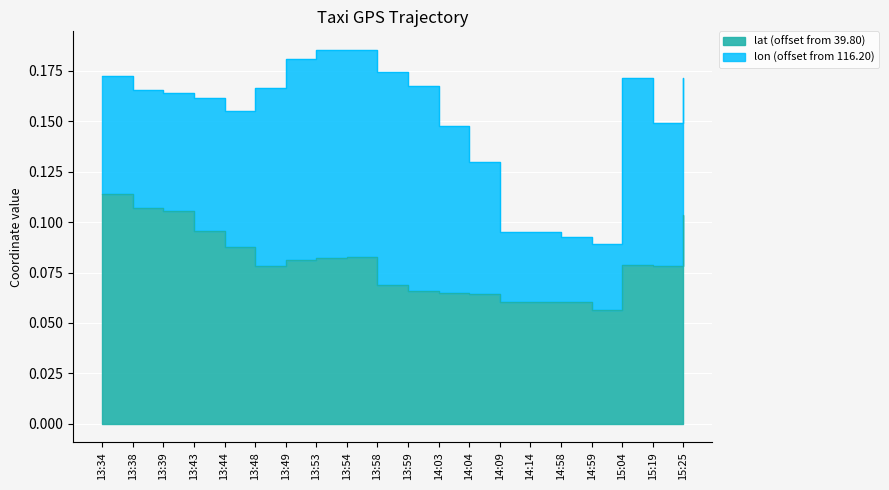

What is the difference between the maximum and minimum values?

0.1